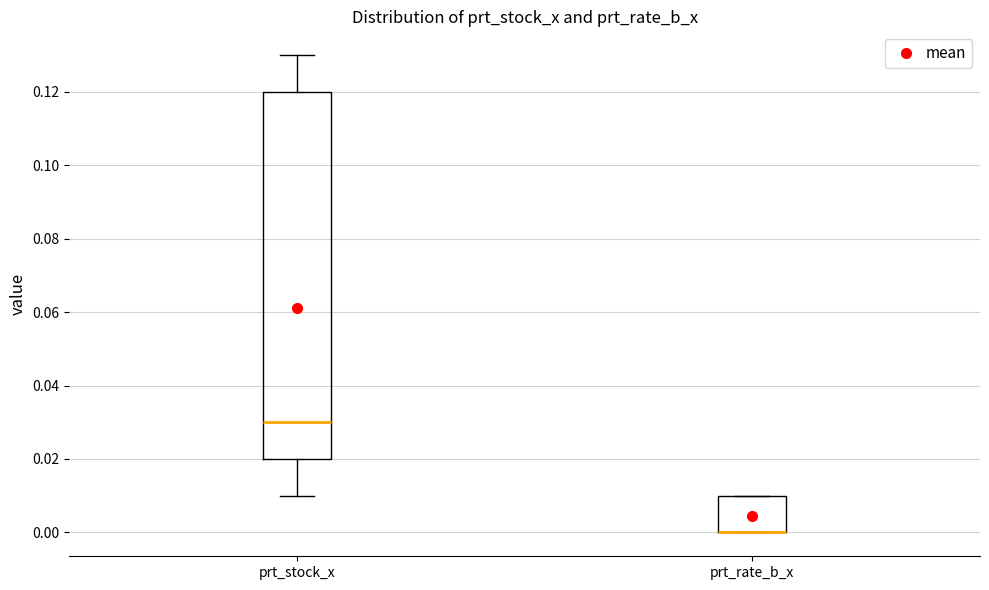

Reading left to right, transcribe this box plot: for each box, give where its median line is, the range the box spans, and where its two whiskers end, as read against the y-axis. The values are not printed on the chart, so give them approximately, as read against the axis.

prt_stock_x: median 0.03, box 0.02 to 0.12, whiskers 0.01 to 0.13
prt_rate_b_x: median 0.00 (drawn on the box's lower edge), box 0.00 to 0.01, whiskers 0.00 to 0.01